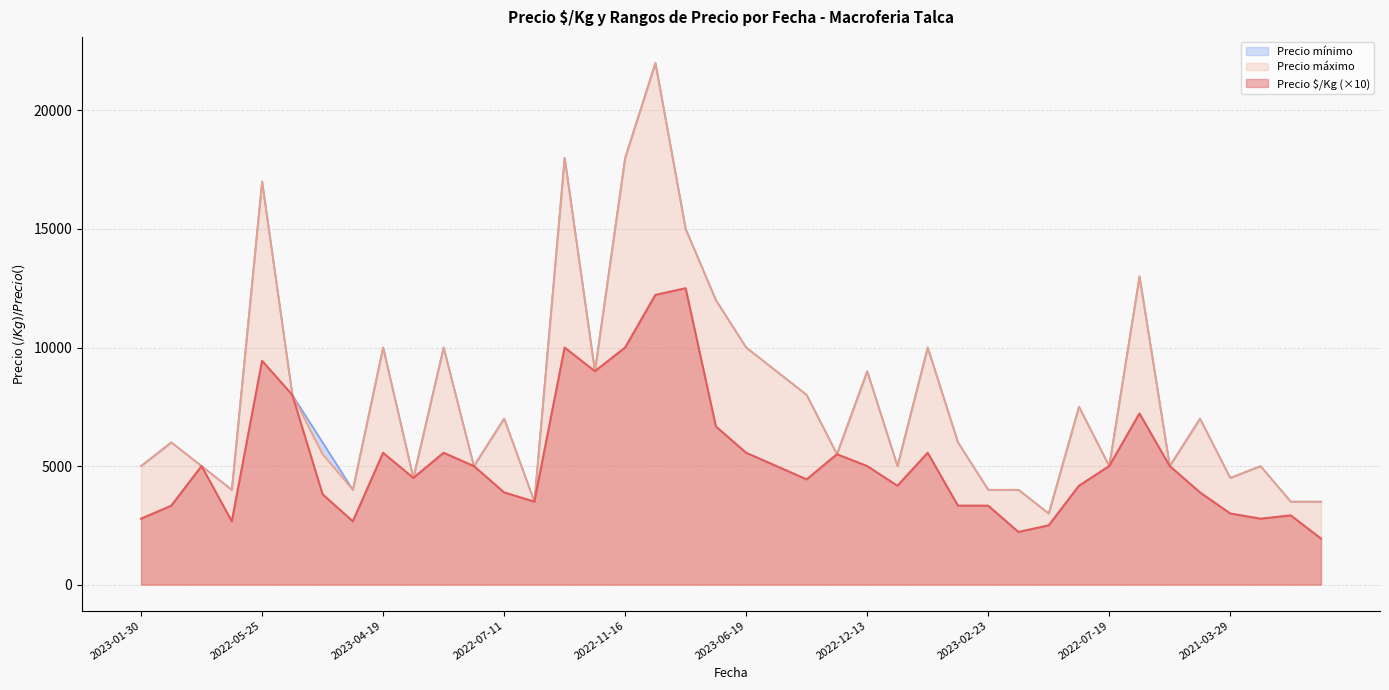

True or false: Precio $/Kg and Precio mínimo cross at least once.

False